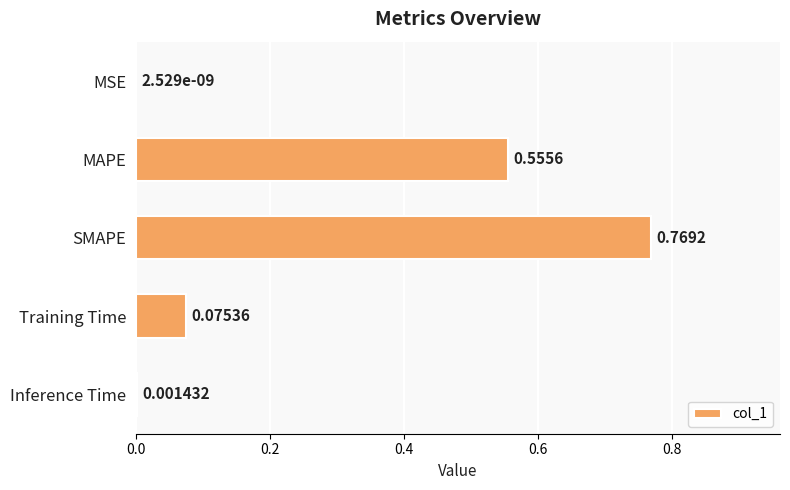

Which label corresponds to the largest value in the chart?

SMAPE